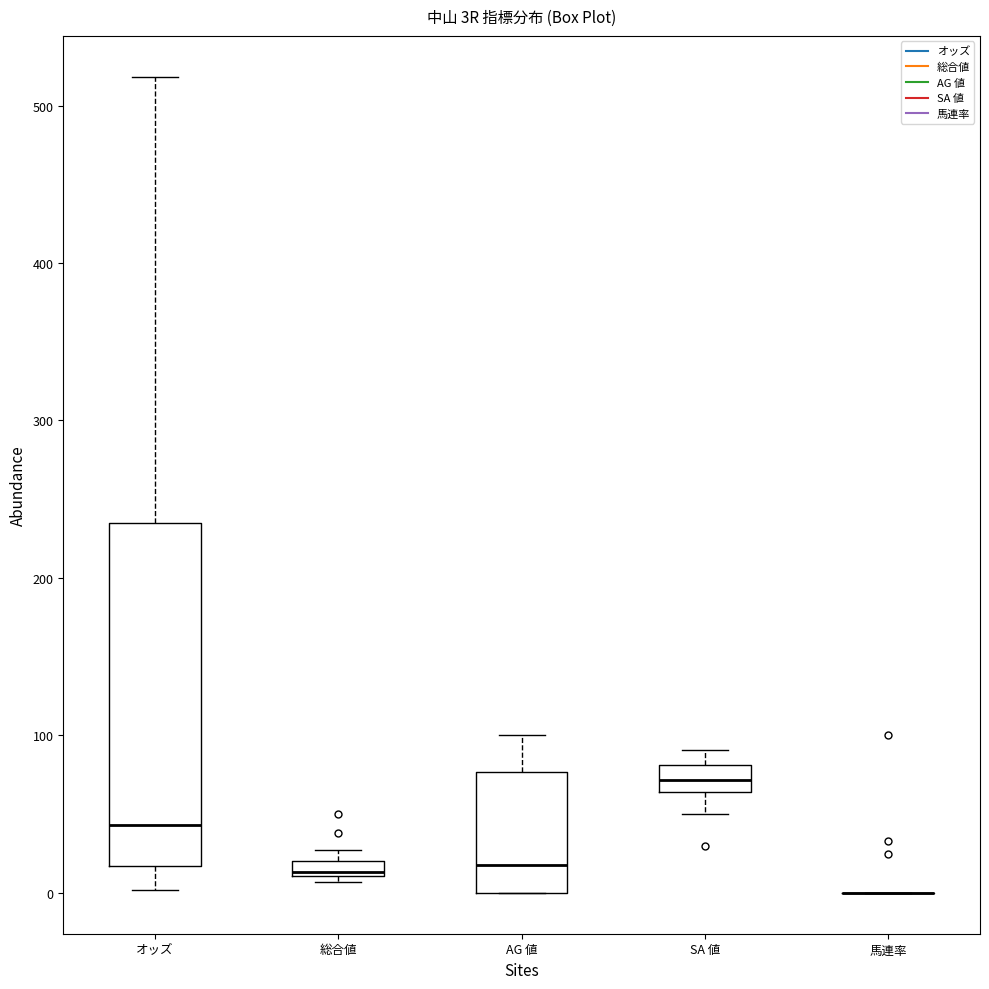

Comparing the boxes themselves (not the whiskers), which one is the tallest?

オッズ